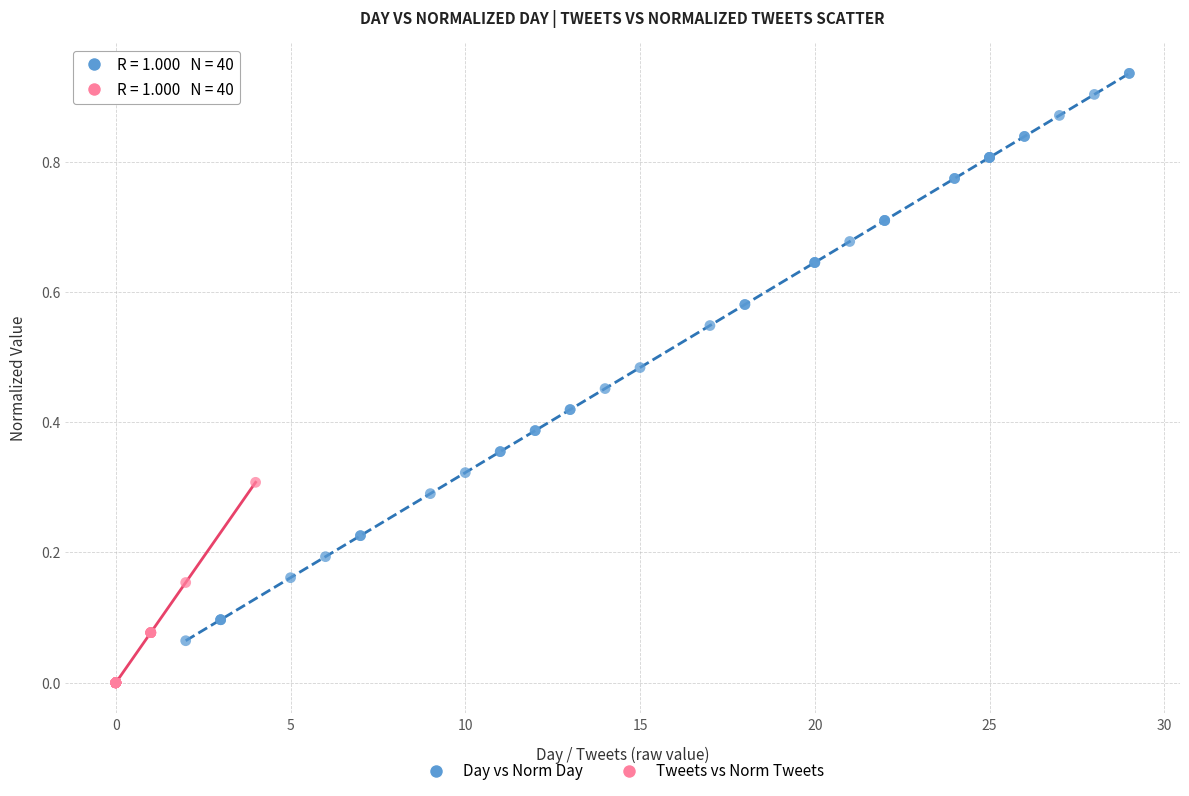

What are all the series names shown in the legend?

Day vs Norm Day, Tweets vs Norm Tweets